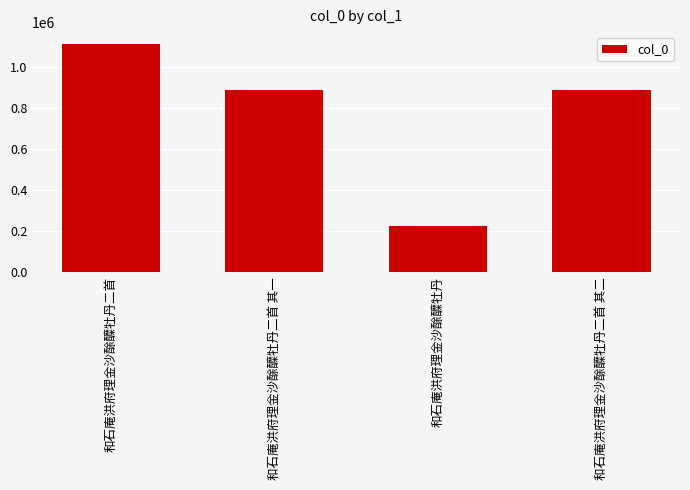

The chart shows a value of 227065 at 和石庵洪府理金沙酴醾牡丹. True or false?

True